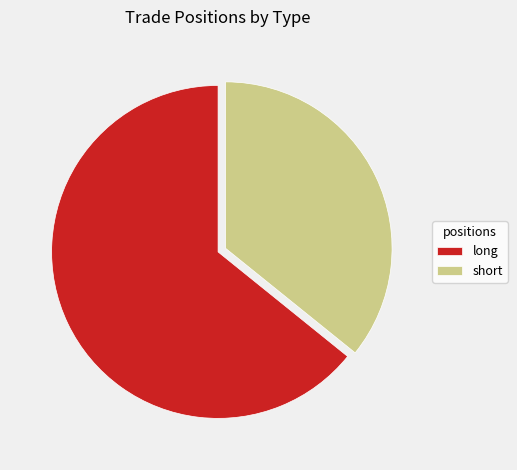

Which category has the biggest portion of the pie?

long